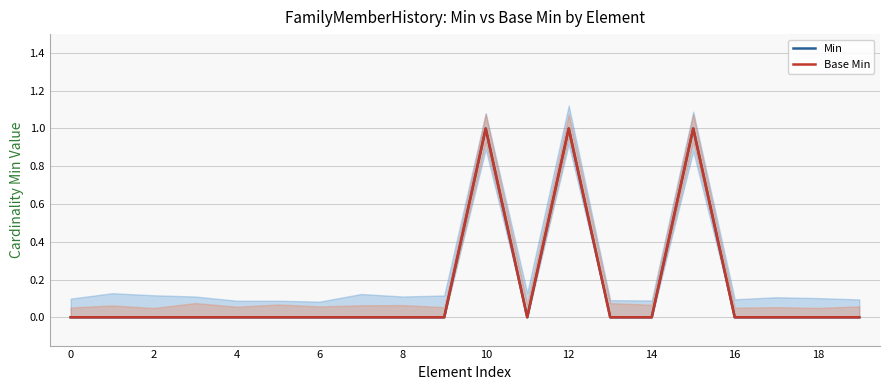

Is it true that Base Min equals 0 at 16?

True